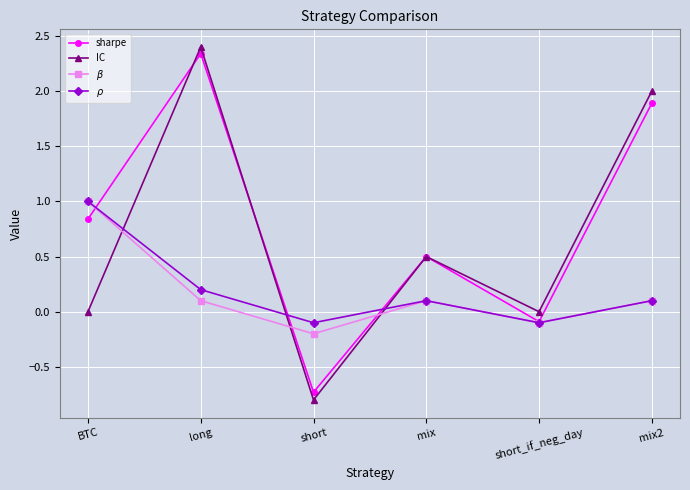

Which category has the highest value across all series?

long